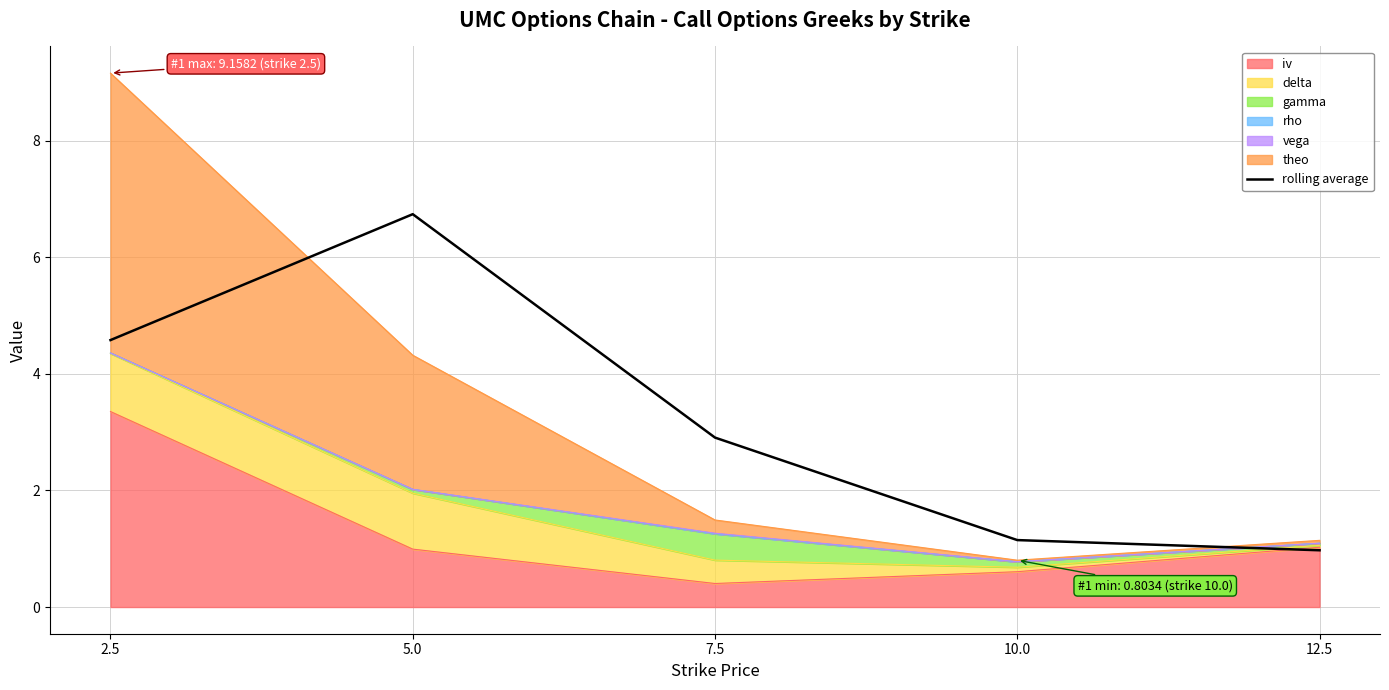

True or false: the data shows 4.6 at 2.5.

True